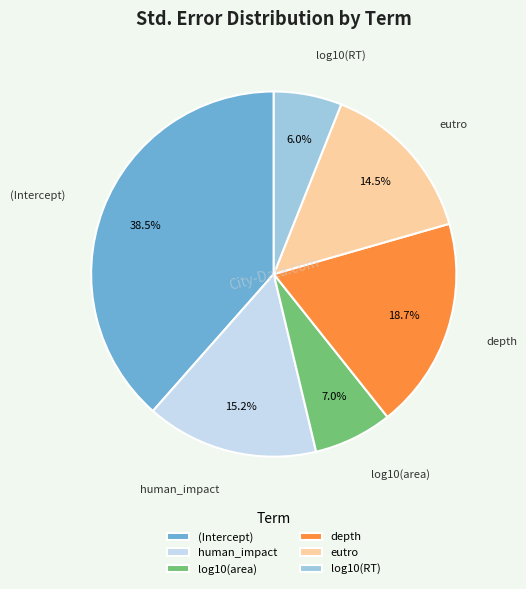

Does log10(RT) represent more than half of the total?

No